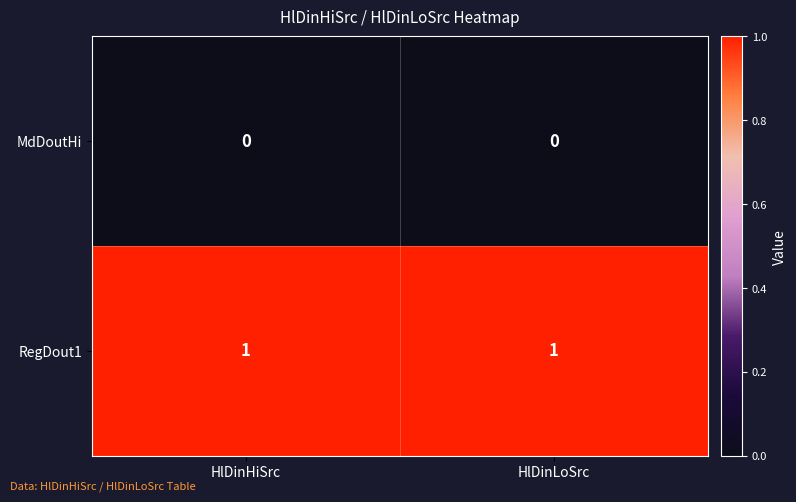

Which series has the largest total across all categories?

RegDout1